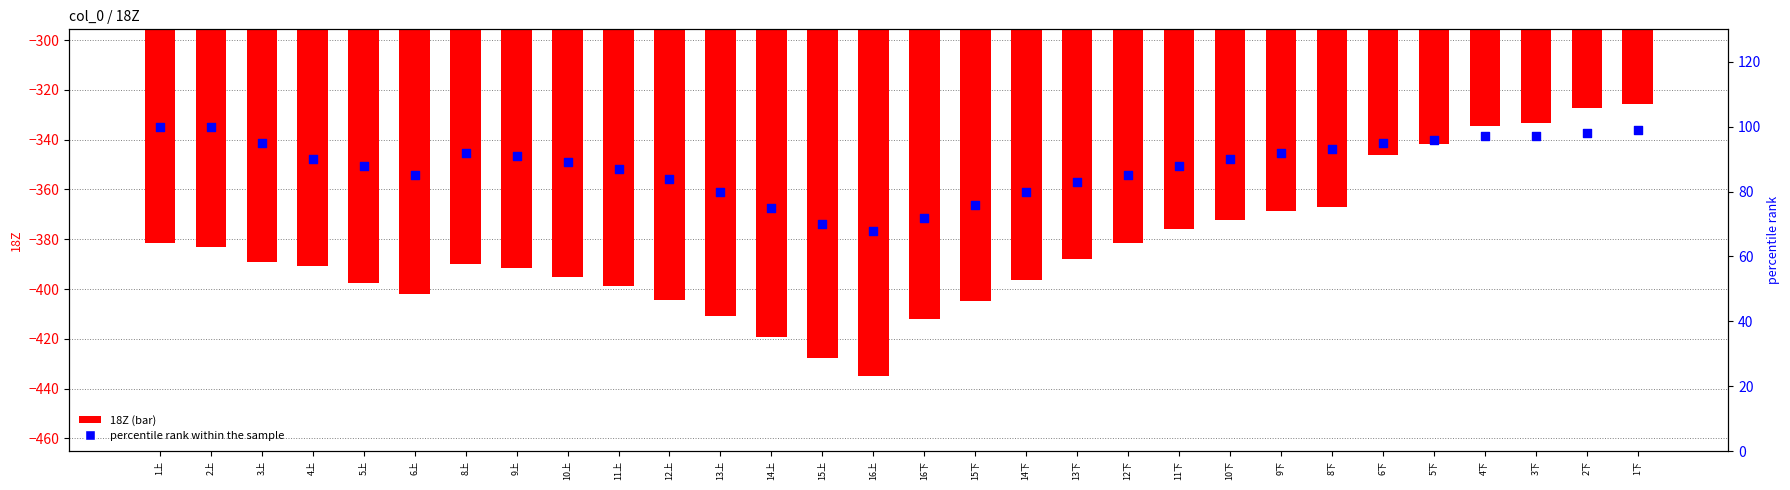

Which series has the widest spread of Y values?

18Z